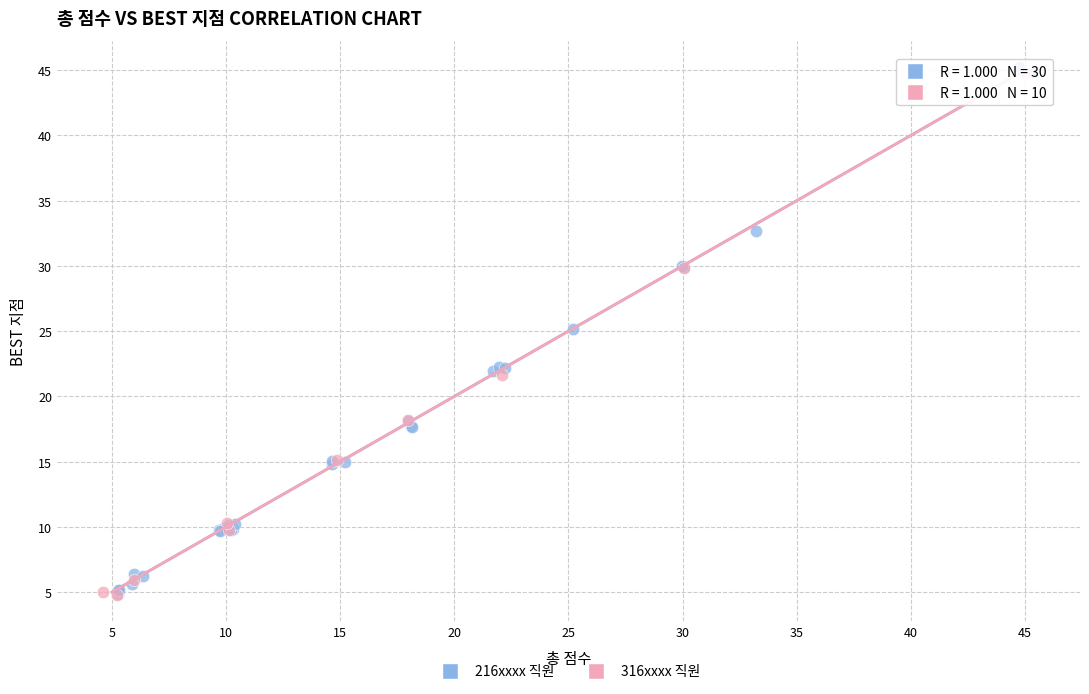

Which series has the widest spread of Y values?

216xxxx 직원